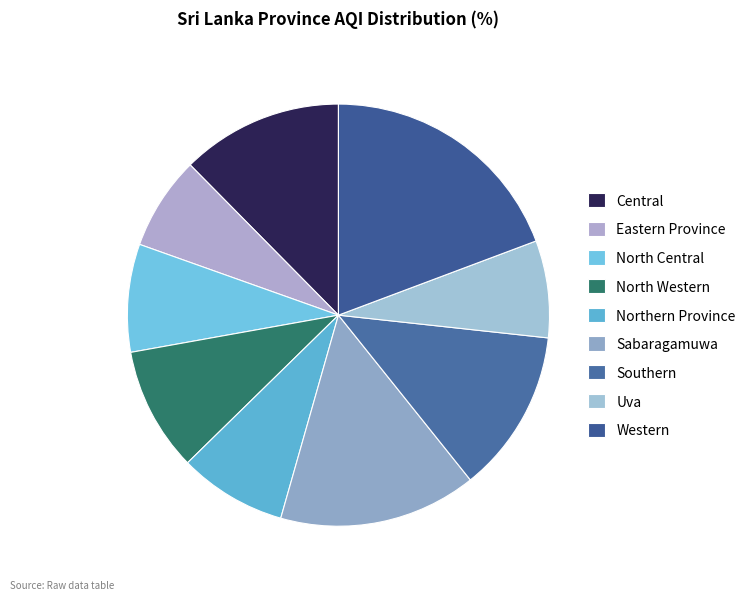

The Central slice represents 12% of the pie. True or false?

True